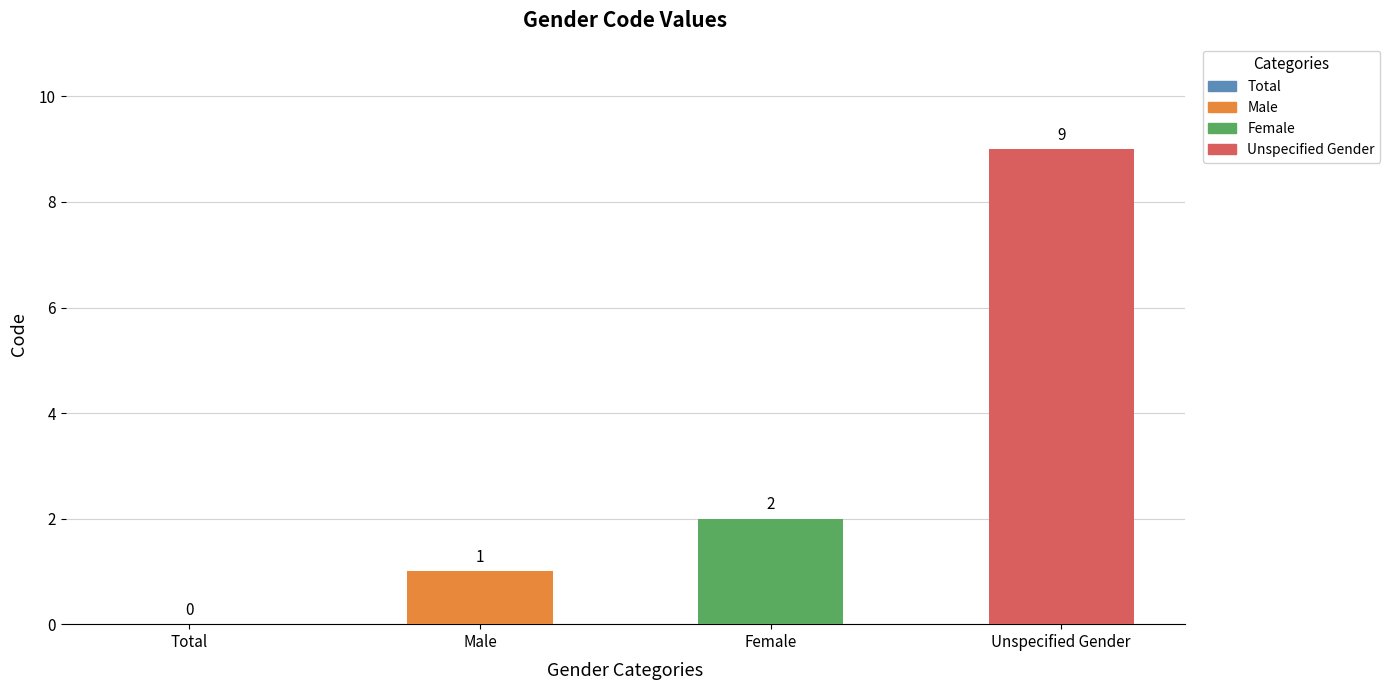

What is the change in value from Total to Unspecified Gender?

+9